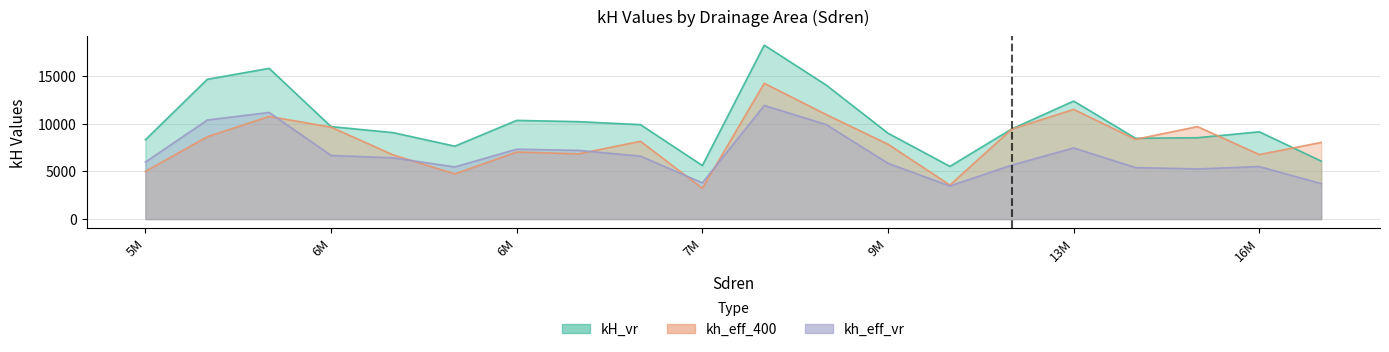

What is the total value across all series at 5937500?

37690.3